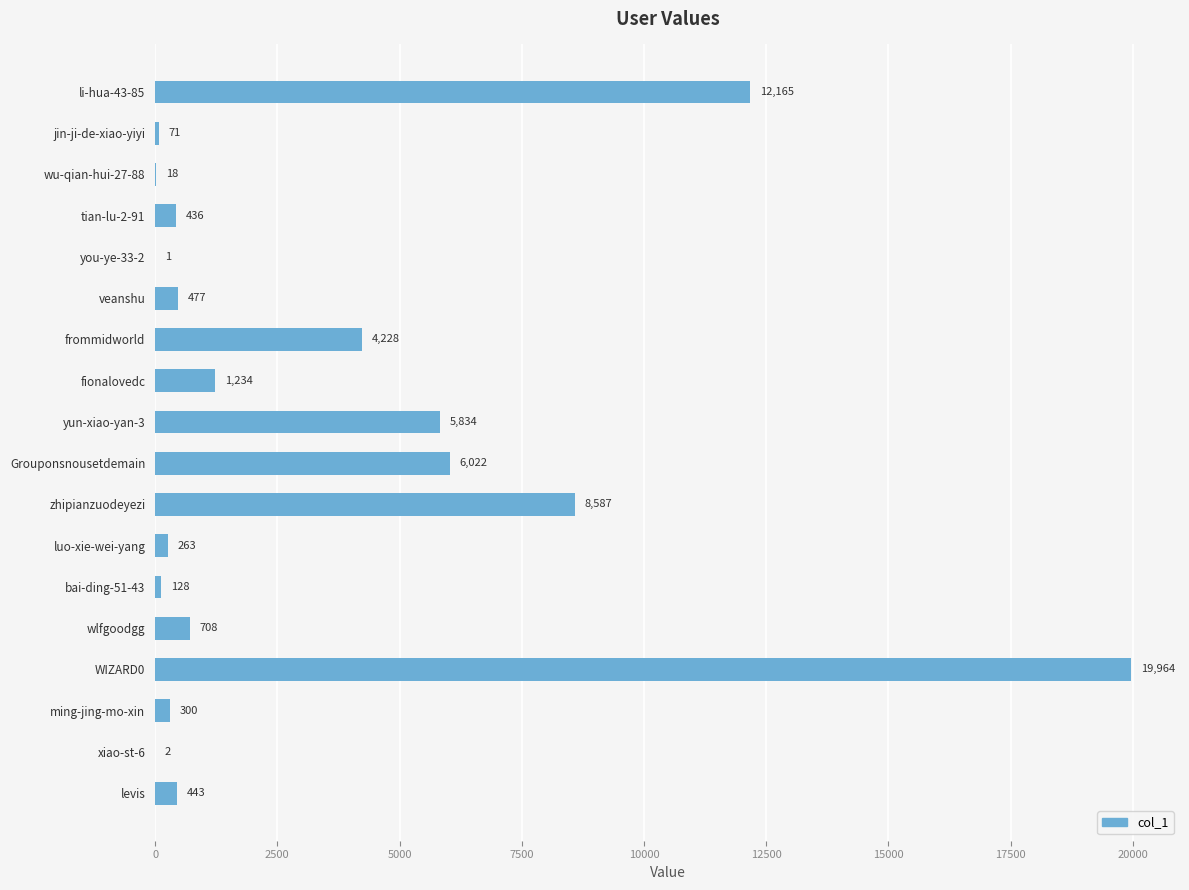

What is the greatest value displayed?

19964